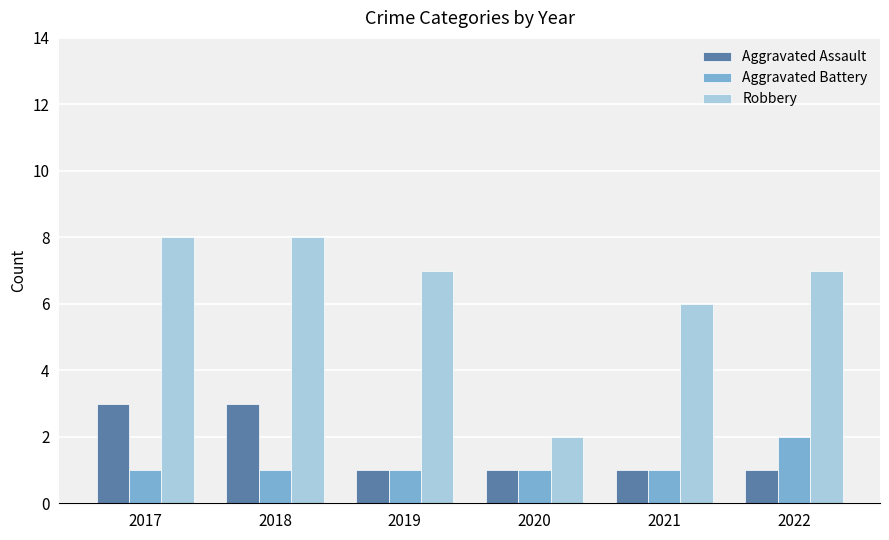

What is the sum of the Aggravated Assault values at 2018 and 2022?

4